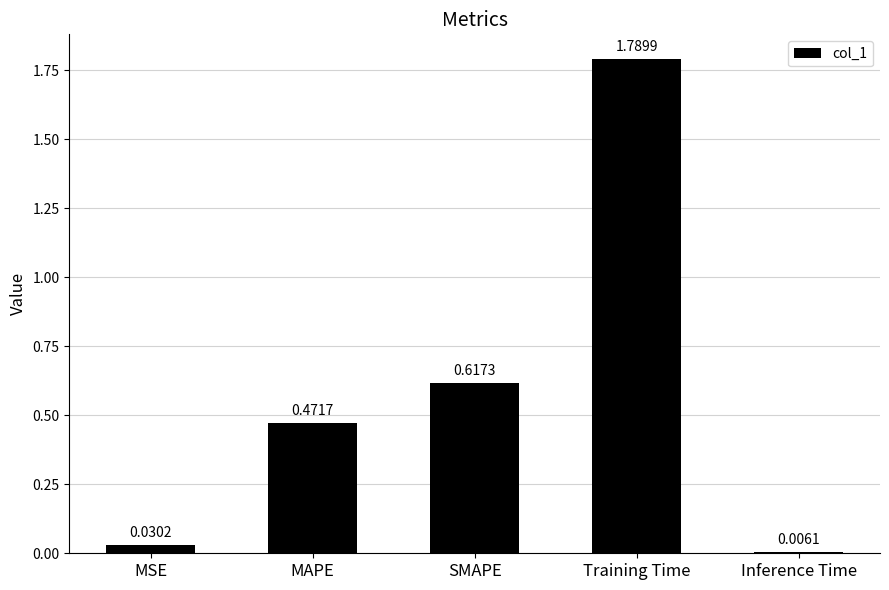

What is the change in value from MSE to Training Time?

+1.8